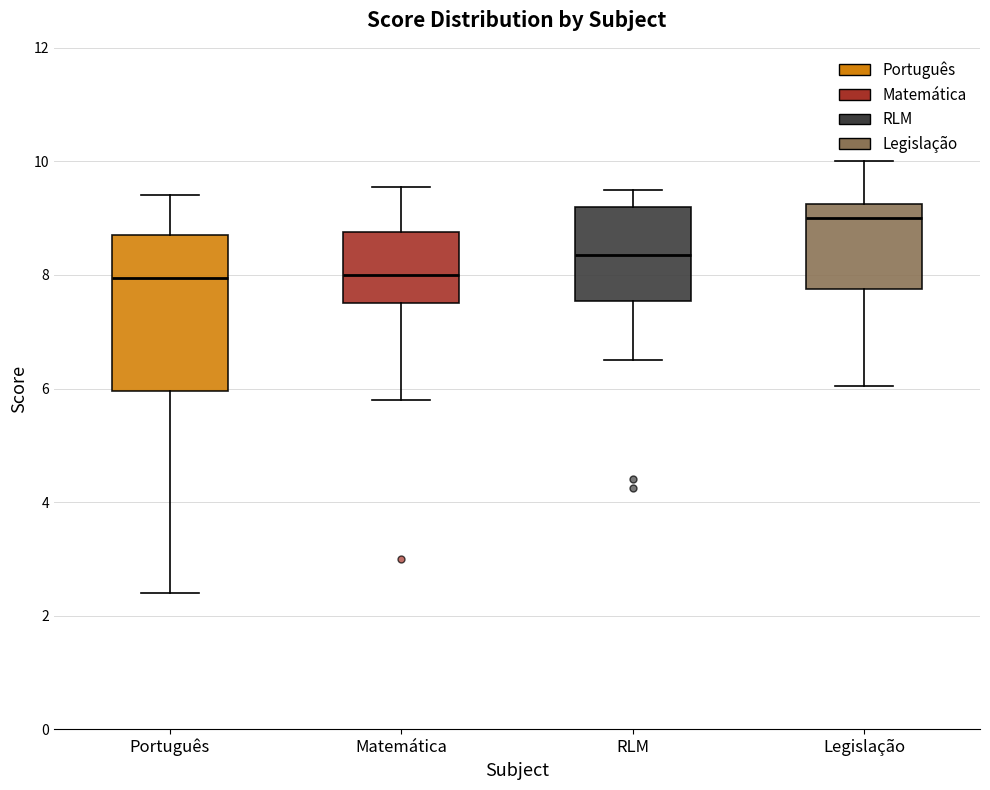

Which box is the tallest, from its lower edge to its upper edge?

Português